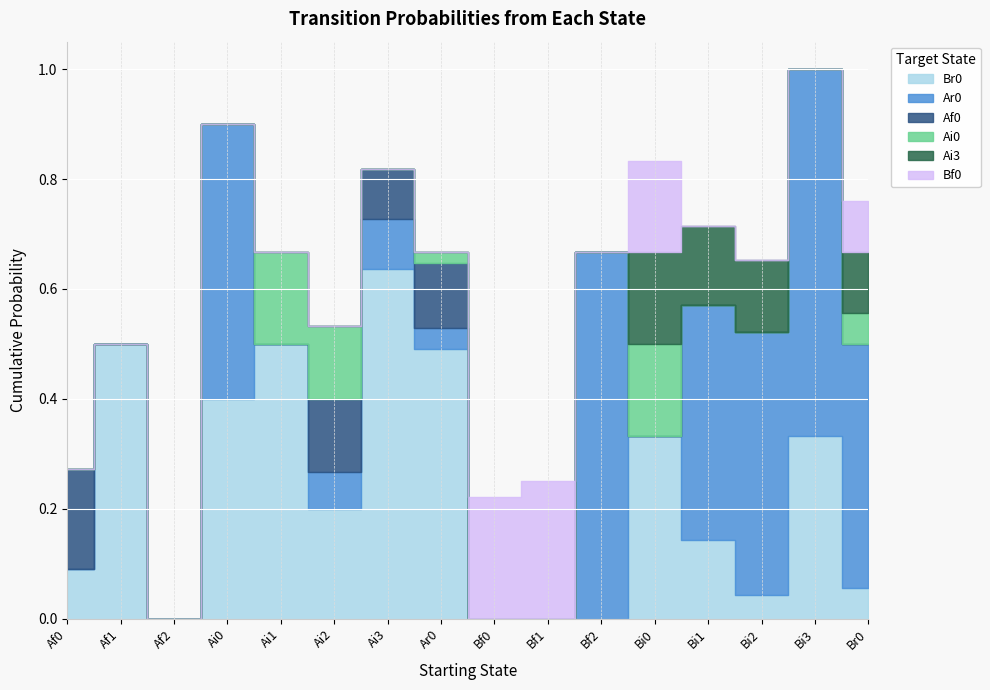

Reading left to right, transcribe all the data shown in this chart.

Br0: 0.1	0.5	0.0	0.4	0.5	0.2	0.6	0.5	0.0	0.0	0.0	0.3	0.1	0.0	0.3	0.1
Ar0: 0.0	0.0	0.0	0.5	0.0	0.1	0.1	0.0	0.0	0.0	0.7	0.0	0.4	0.5	0.7	0.4
Af0: 0.2	0.0	0.0	0.0	0.0	0.1	0.1	0.1	0.0	0.0	0.0	0.0	0.0	0.0	0.0	0.0
Ai0: 0.0	0.0	0.0	0.0	0.2	0.1	0.0	0.0	0.0	0.0	0.0	0.2	0.0	0.0	0.0	0.1
Ai3: 0.0	0.0	0.0	0.0	0.0	0.0	0.0	0.0	0.0	0.0	0.0	0.2	0.1	0.1	0.0	0.1
Bf0: 0.0	0.0	0.0	0.0	0.0	0.0	0.0	0.0	0.2	0.2	0.0	0.2	0.0	0.0	0.0	0.1